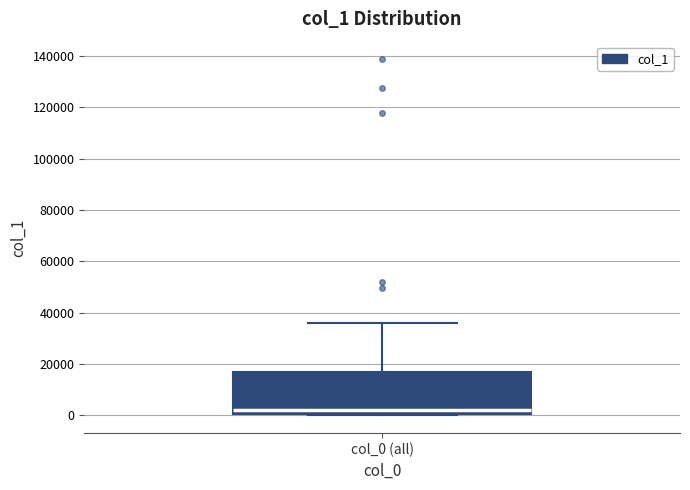

Transcribe this box plot: give where the median line is, the range the box spans, and where the two whiskers end, as read against the y-axis. The values are not printed on the chart, so give them approximately, as read against the axis.

median 2000, box 0 to 18000, whiskers 0 (just below the box's lower edge) to 36000